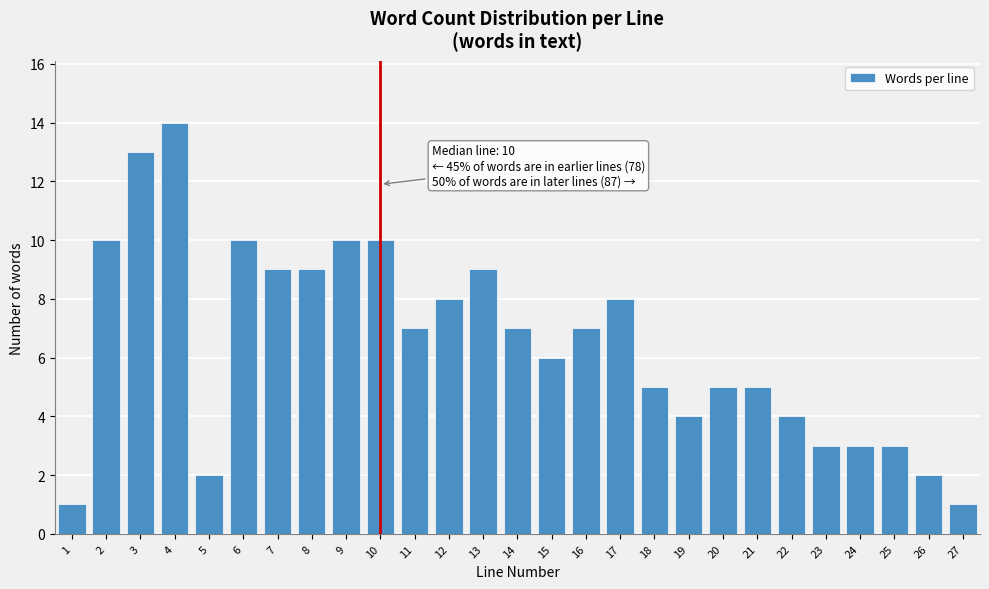

Reading right to left, what are all the values shown in this chart?

1	2	3	3	3	4	5	5	4	5	8	7	6	7	9	8	7	10	10	9	9	10	2	14	13	10	1